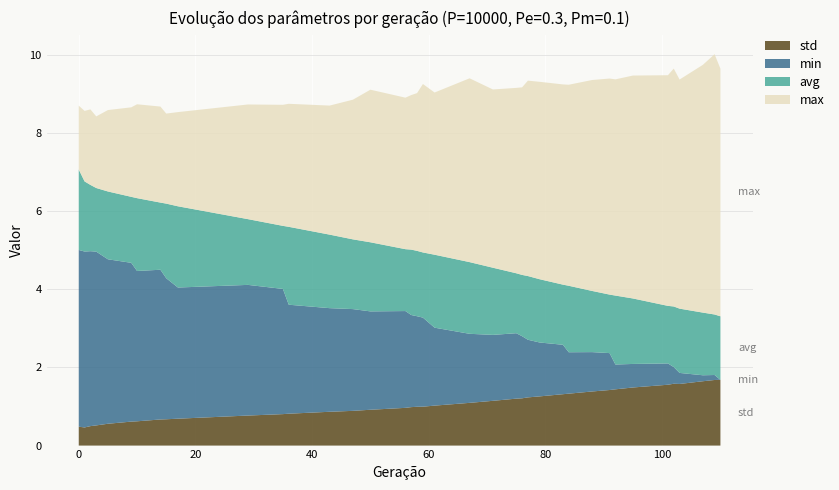

What is the lowest value of the std series?

0.5